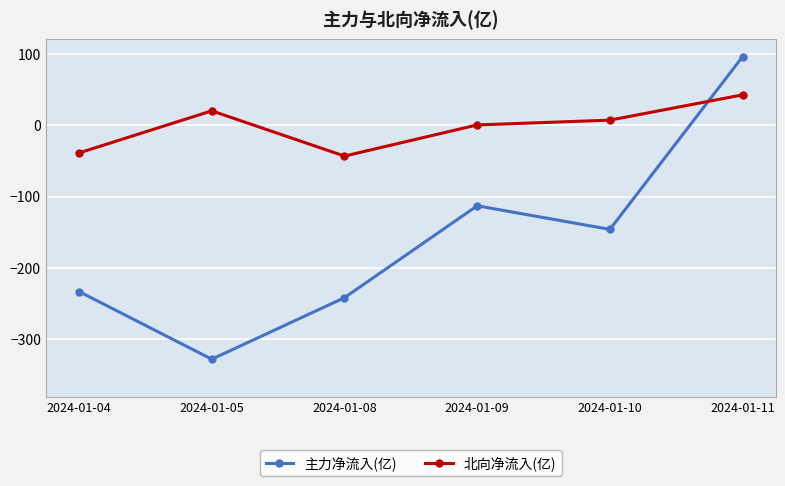

Rank the series by their maximum value, from highest to lowest.

主力净流入(亿), 北向净流入(亿)